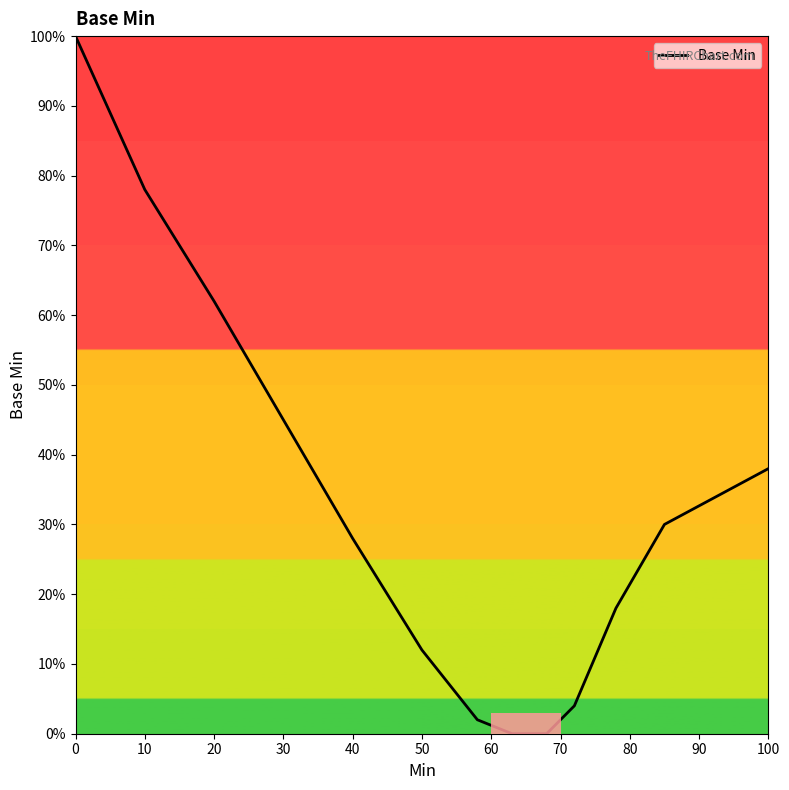

Does the chart display data point markers on the line(s)?

No